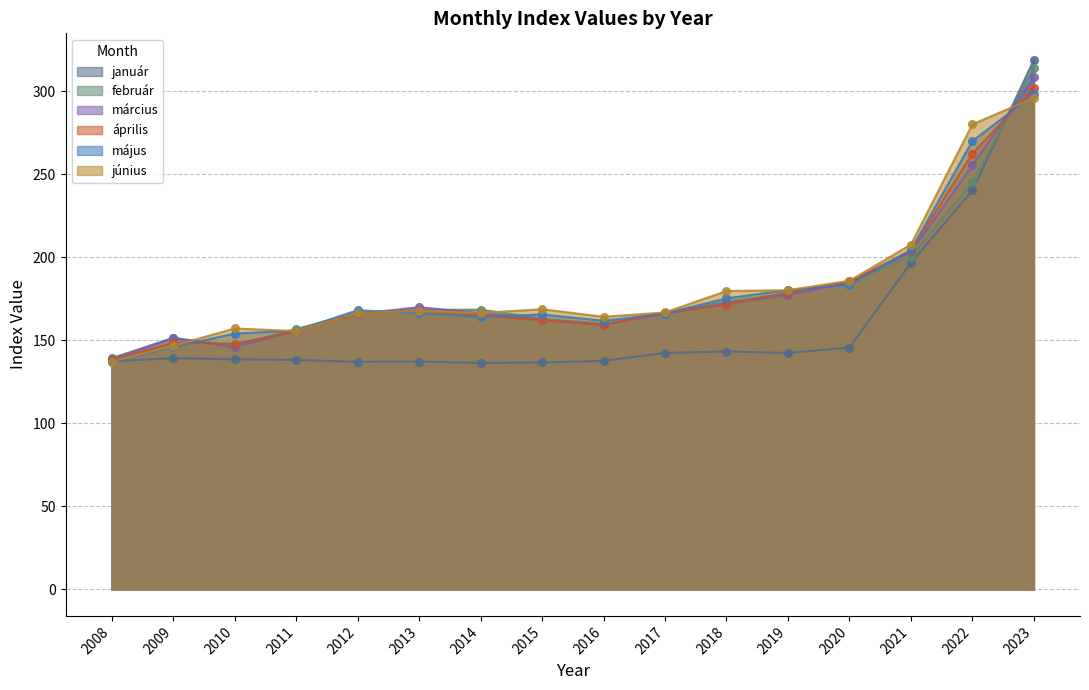

What is the total value across all series at 2009?

883.6